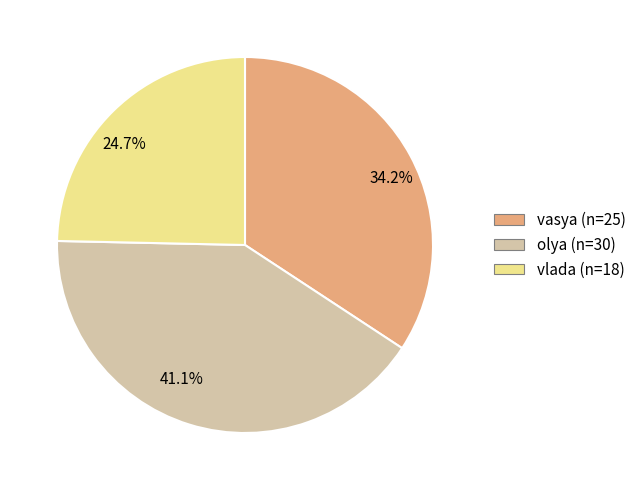

Does 34.2% represent more than half of the total?

No